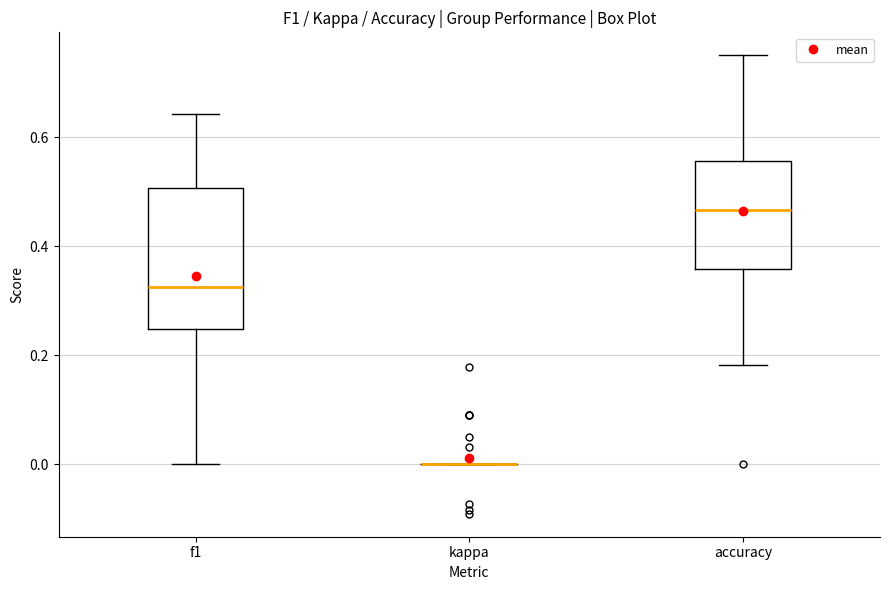

Comparing the boxes themselves (not the whiskers), which one is the tallest?

f1